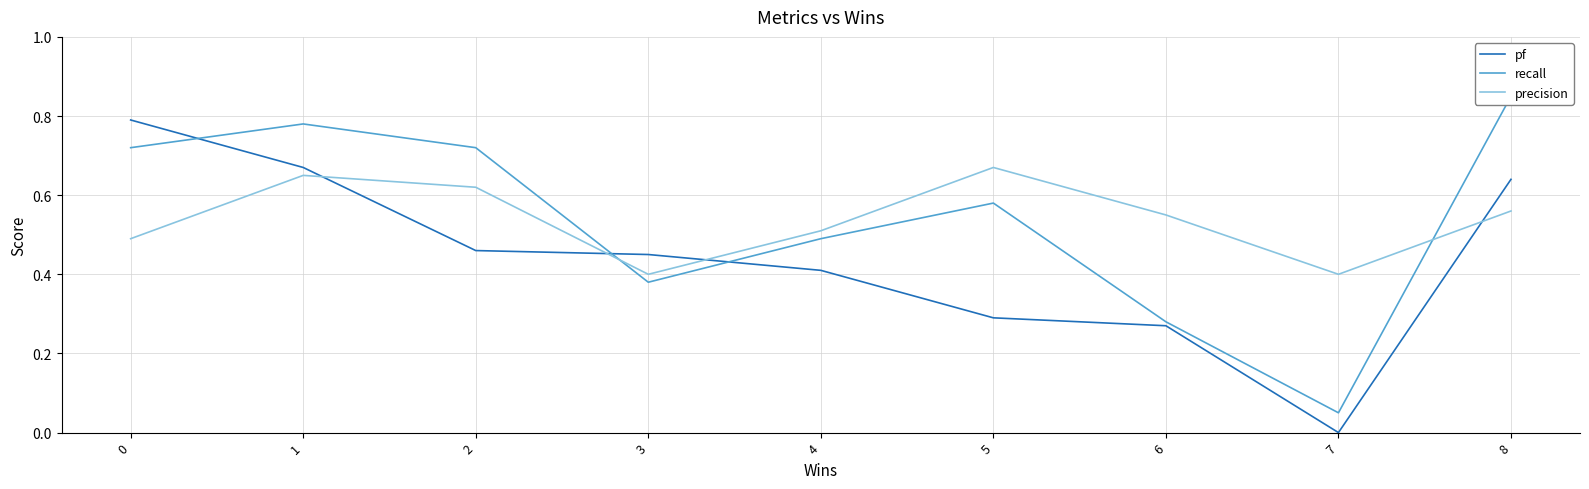

Reading left to right, transcribe all the data shown in this chart.

pf: 0.8	0.7	0.5	0.5	0.4	0.3	0.3	0.0	0.6
recall: 0.7	0.8	0.7	0.4	0.5	0.6	0.3	0.1	0.8
precision: 0.5	0.7	0.6	0.4	0.5	0.7	0.6	0.4	0.6